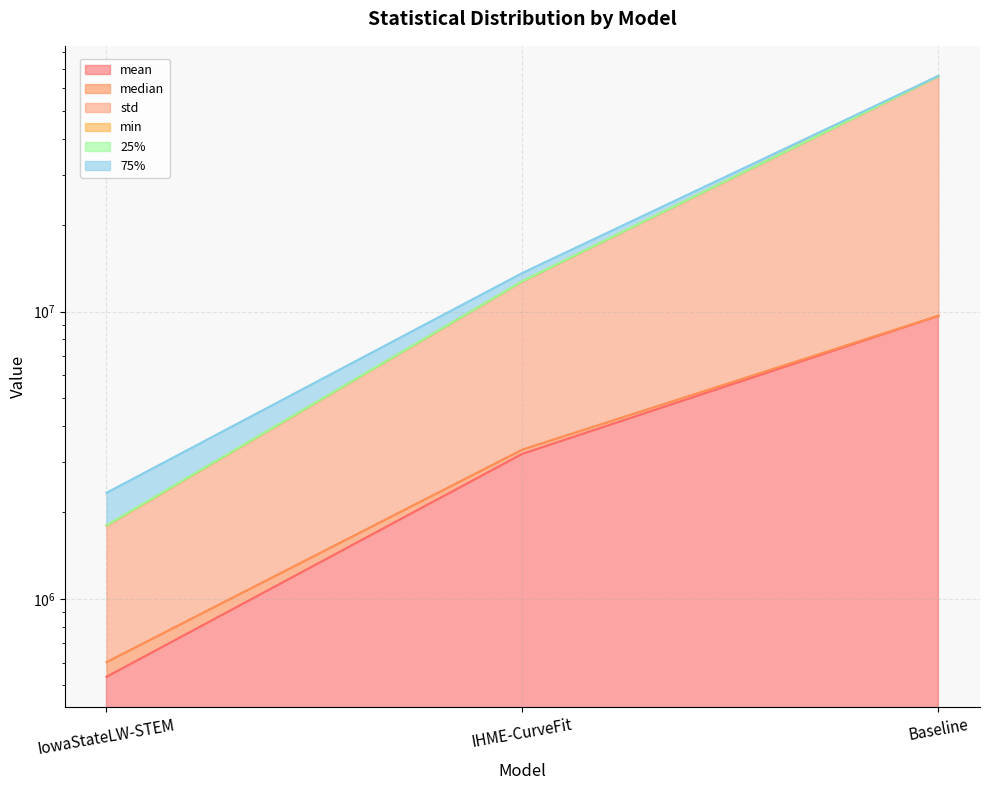

How many data points in min are above 3312283?

2